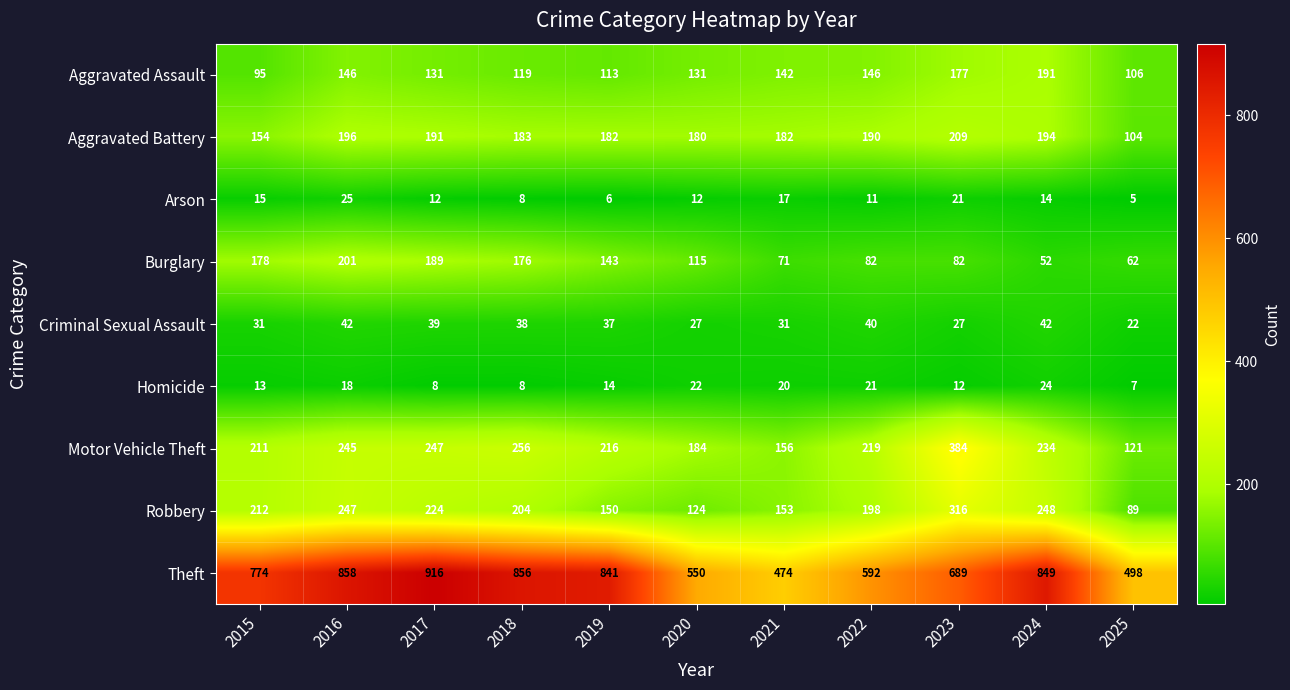

Is it true that Arson equals 8 at 2018?

True